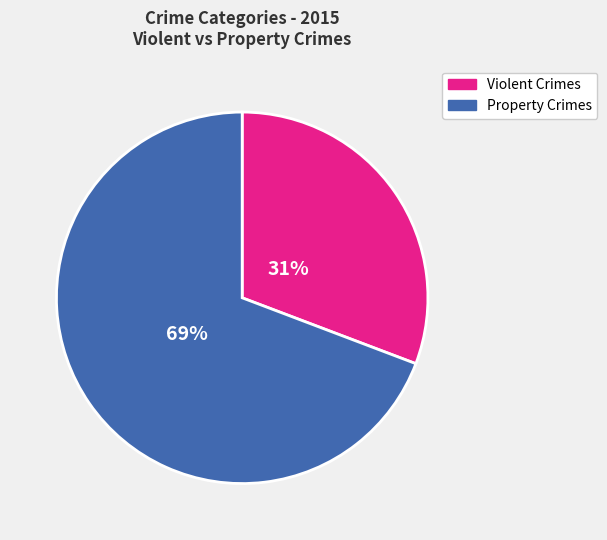

Count the number of slices in the pie.

2